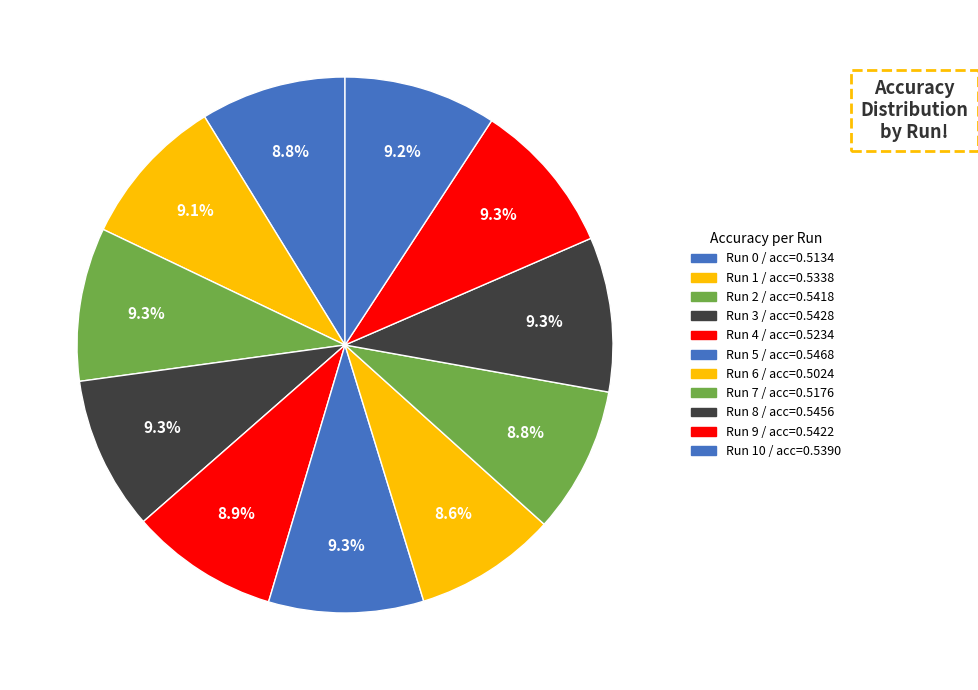

Which category has the smallest portion of the pie?

6